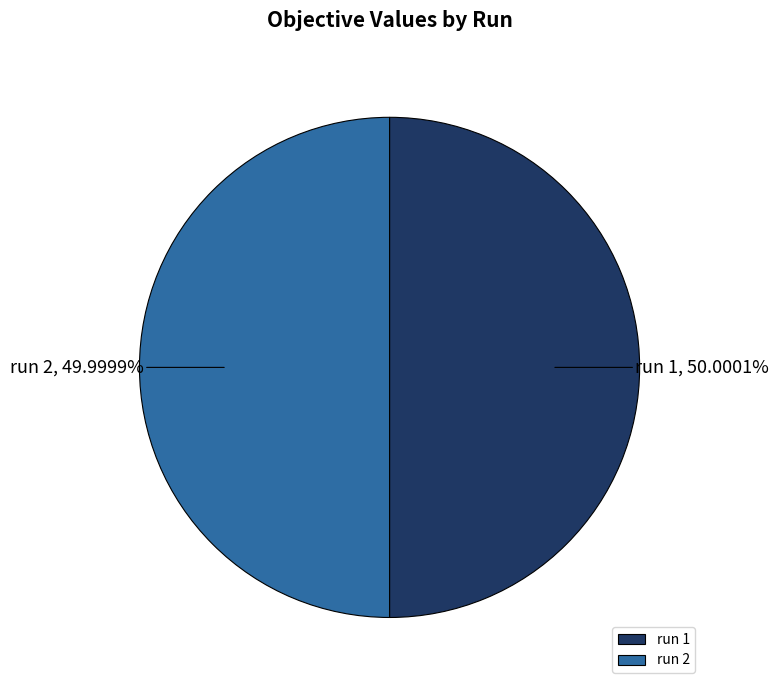

Do run 1 and run 2 together represent more than half of the pie?

Yes